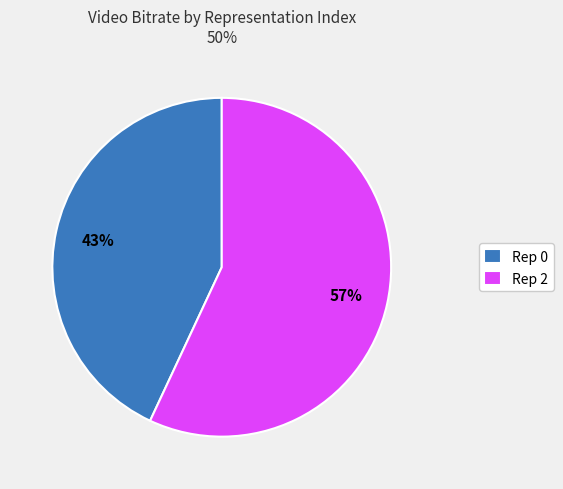

To the nearest percent, what portion does Rep 0 represent?

43%